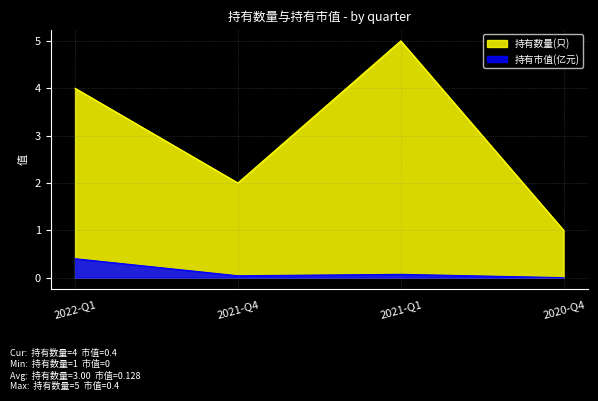

True or false: 持有数量(只) and 持有市值(亿元) intersect in this chart.

False